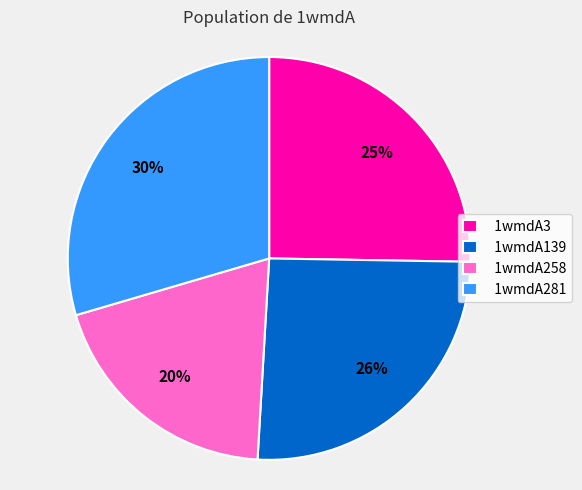

Combined, do 1wmdA258 and 1wmdA3 account for over 50%?

No